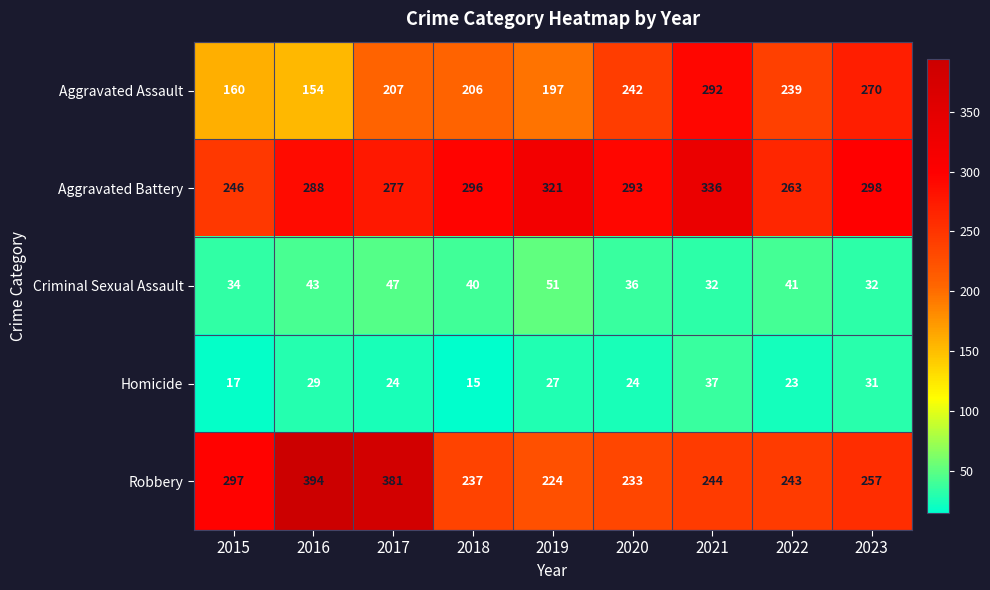

What is the total value across all series at 2021?

941